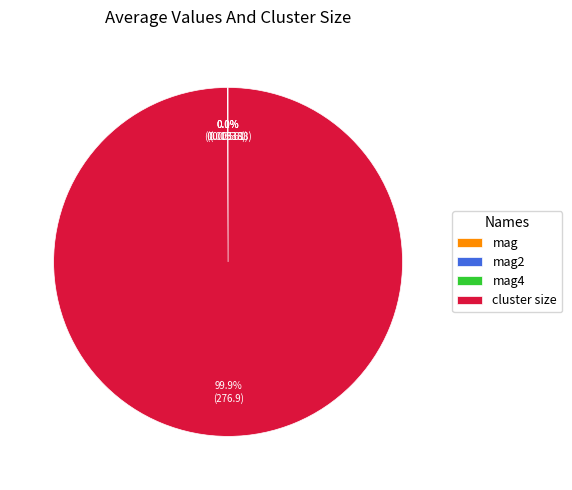

Which category has the biggest portion of the pie?

cluster size